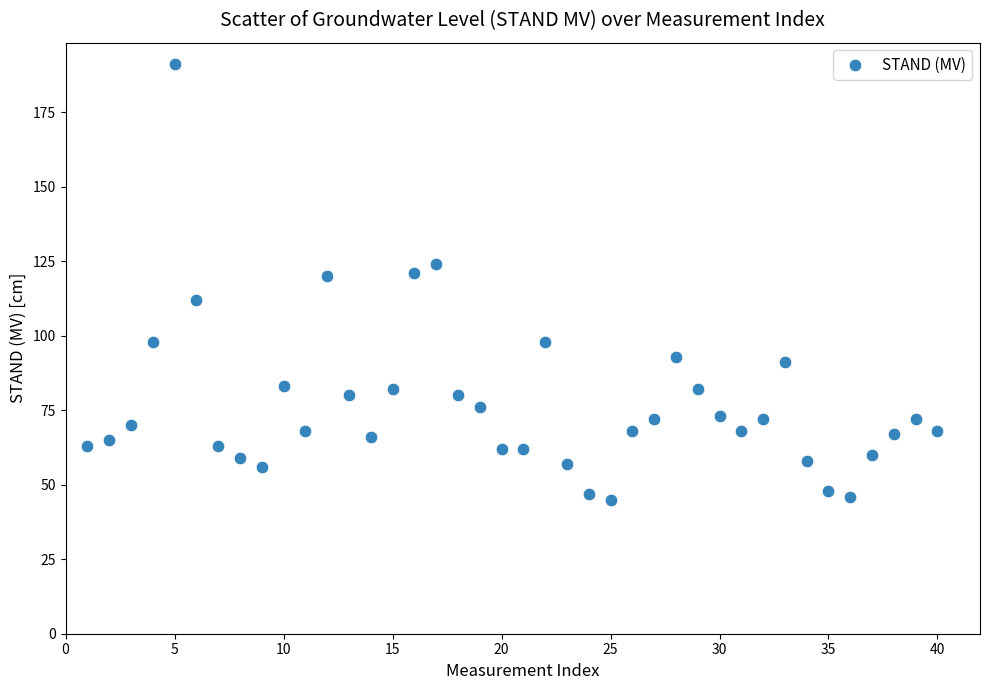

What is the range of X values (max minus min)?

39